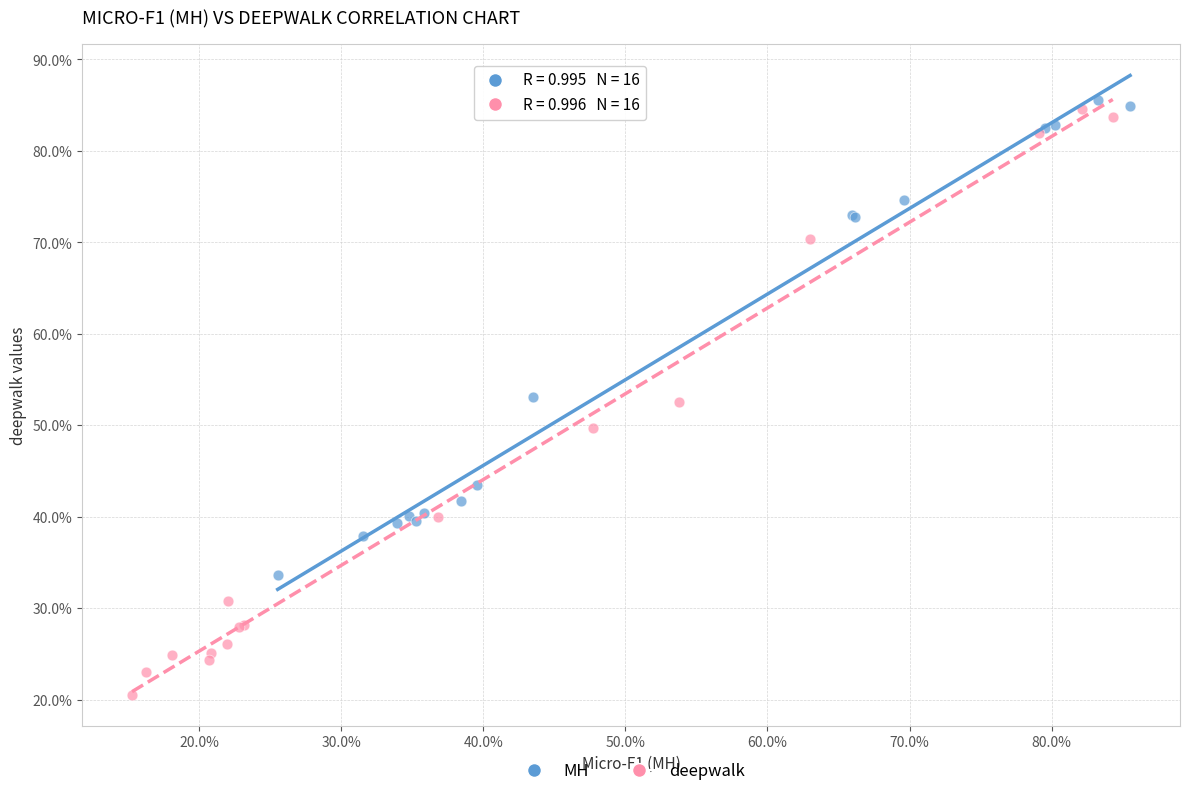

Which series reaches the maximum Y coordinate?

MH